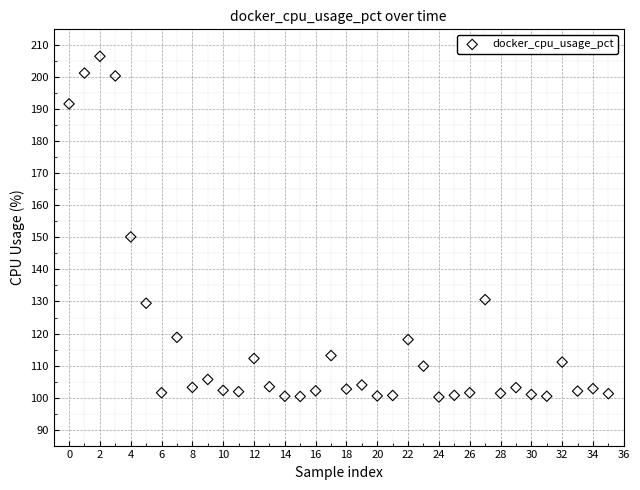

What Y value in the scatter plot is closest to 153?

150.2